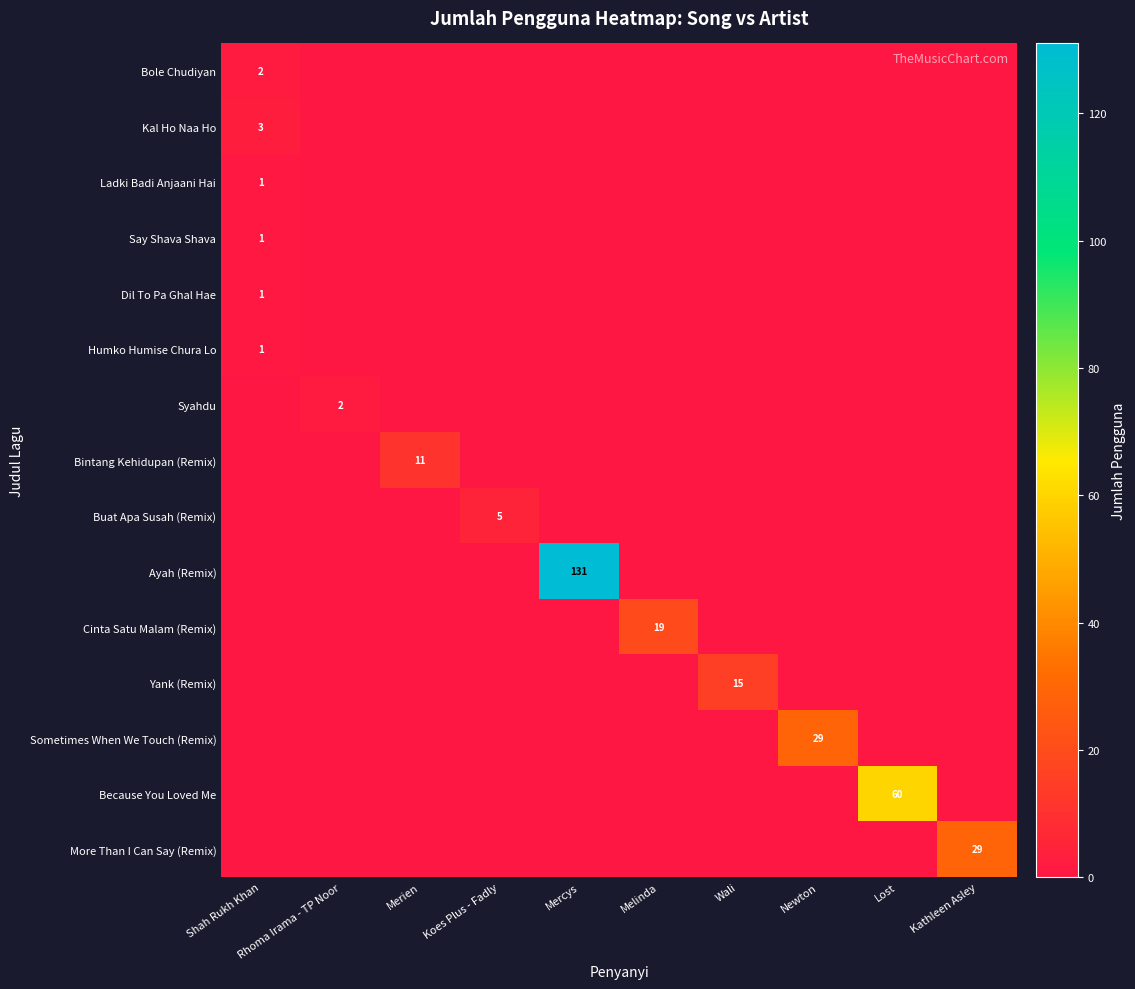

True or false: Say Shava Shava has a value of 1 at Shah Rukh Khan.

True